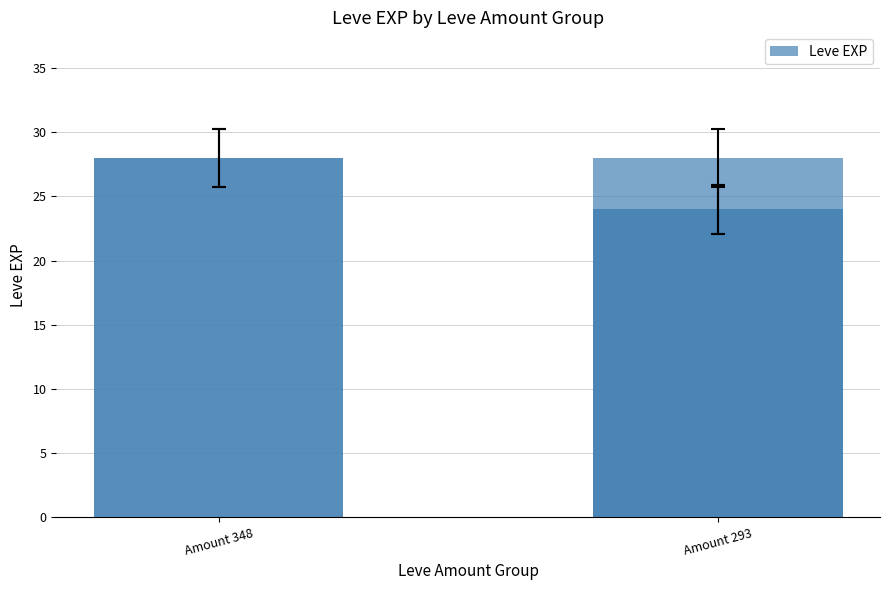

At which category does the chart reach its peak across all series?

Amount 348